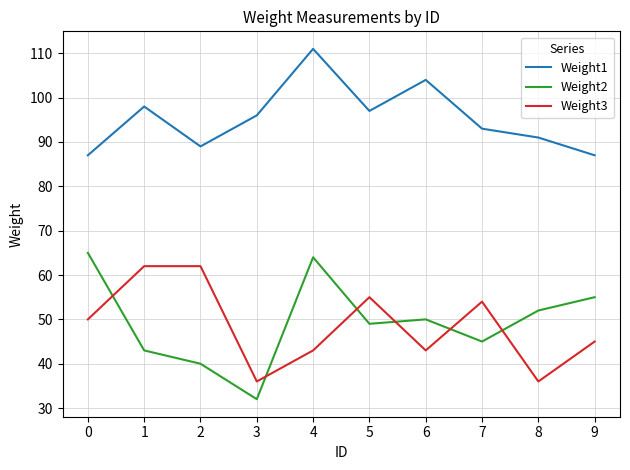

Rank the series at 7 from highest to lowest value.

Weight1, Weight3, Weight2